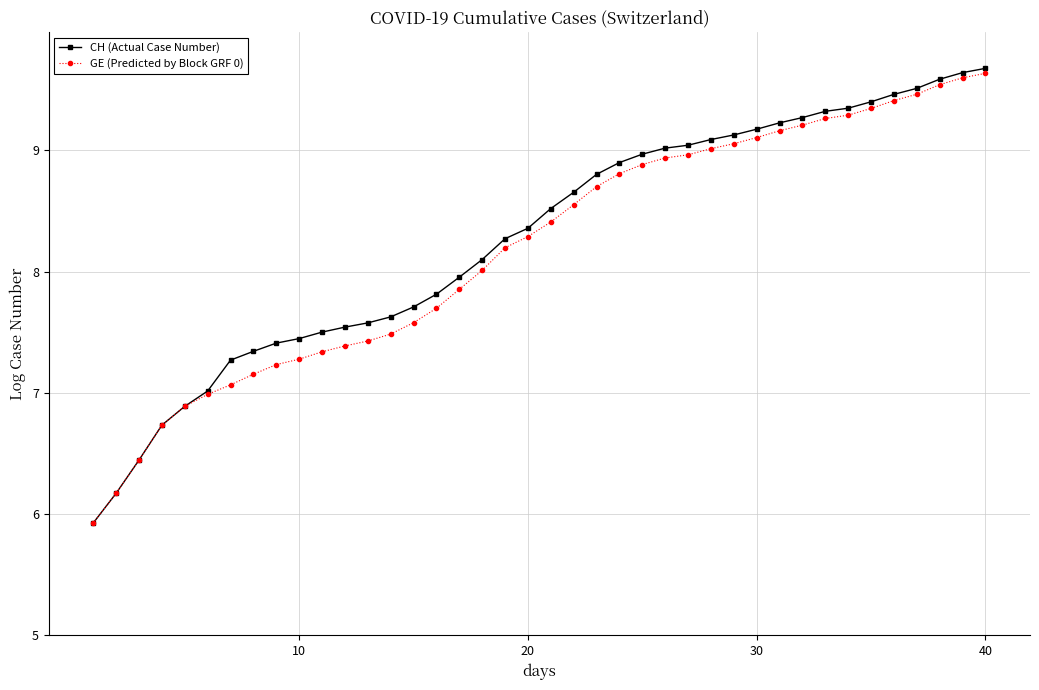

What is the value of the GE (Predicted by Block GRF 0) point at the 10th from the left?

7.3